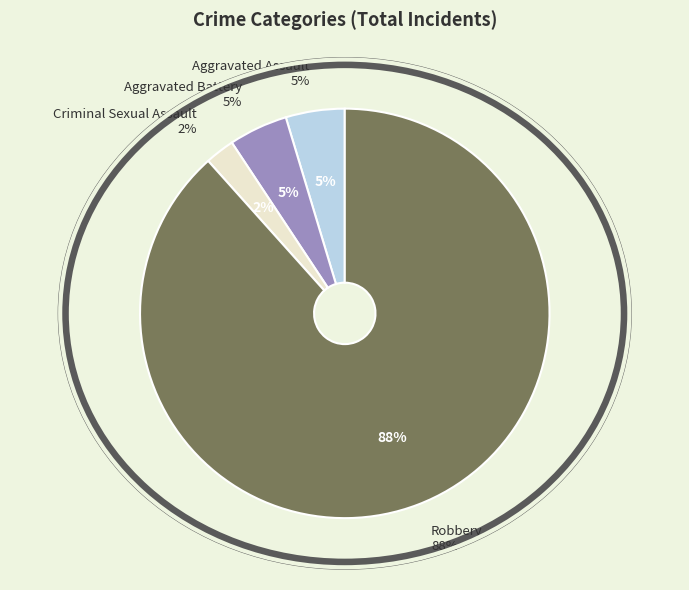

To the nearest percent, what percentage of the pie is Aggravated Assault?

5%